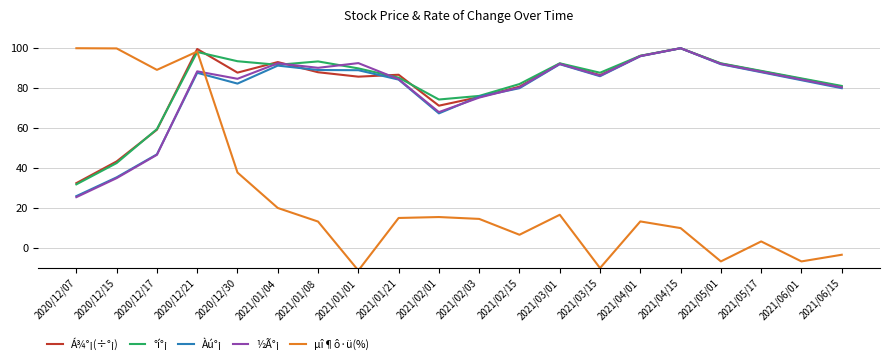

At which label is µî¶ô·ü(%) closest to 44?

2020/12/30